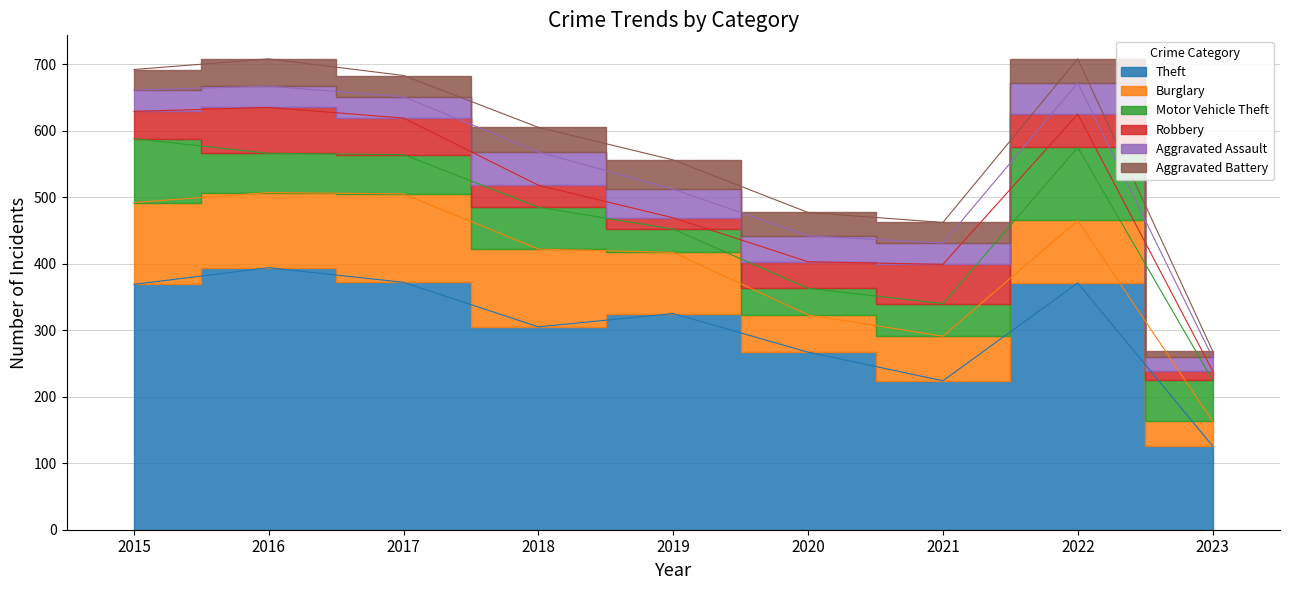

Where does the Aggravated Assault series first go above 32?

2018